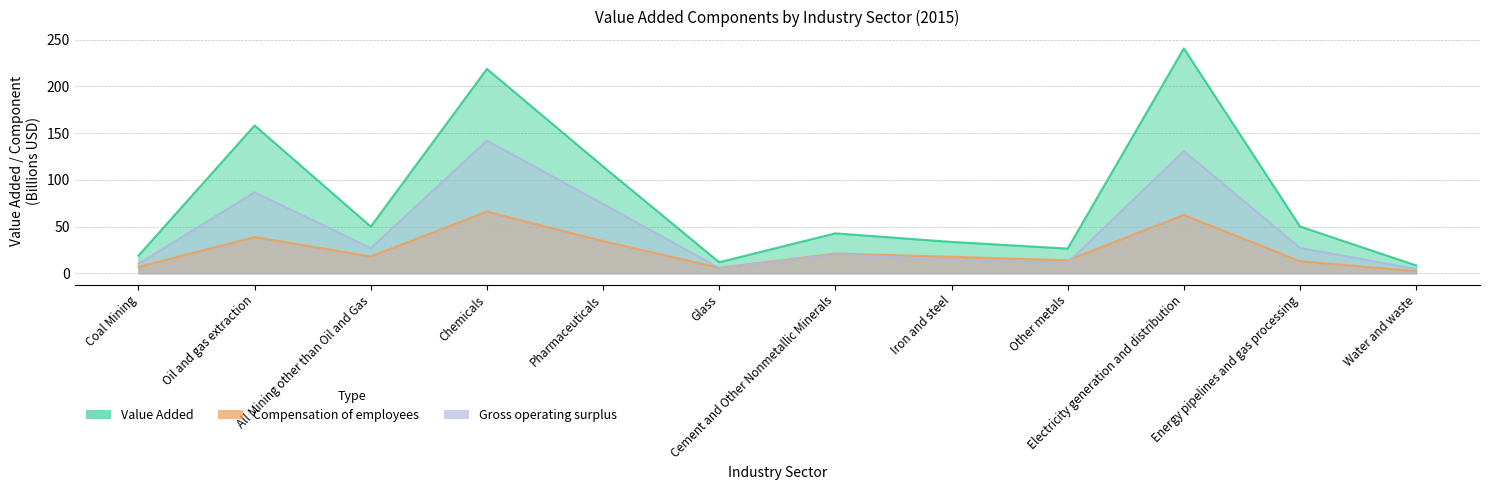

What are all the series names shown in the legend?

Value Added, Compensation of employees, Gross operating surplus